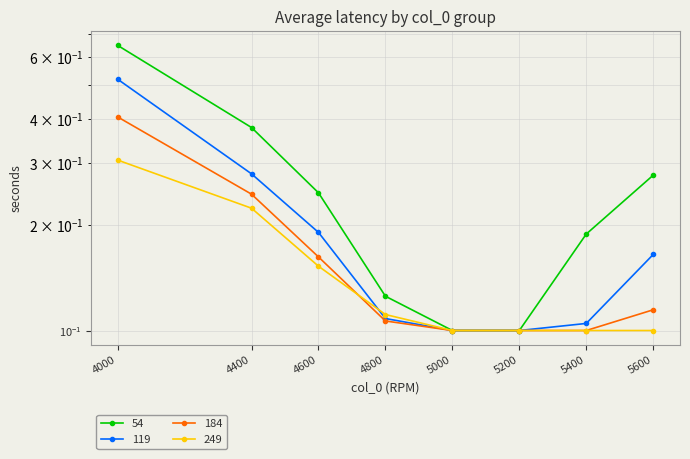

At which label does 184 reach its peak?

4000